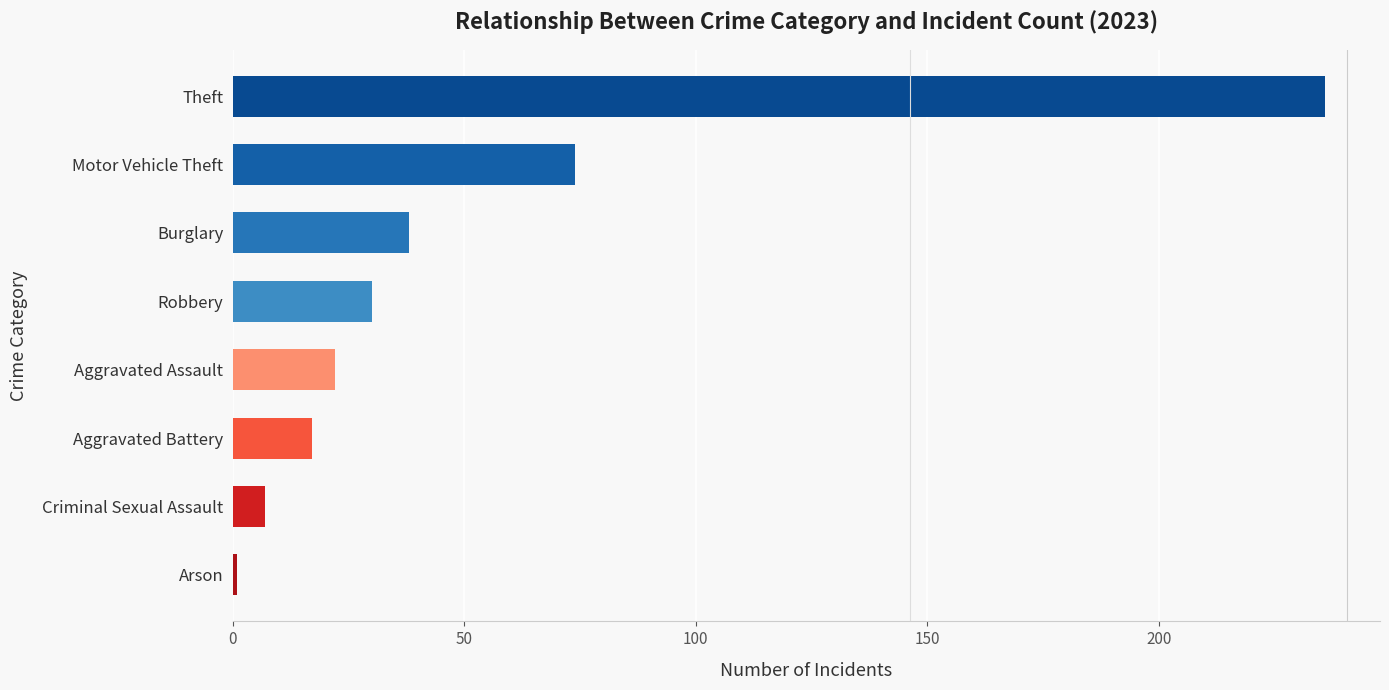

What is the maximum value shown in the chart?

236